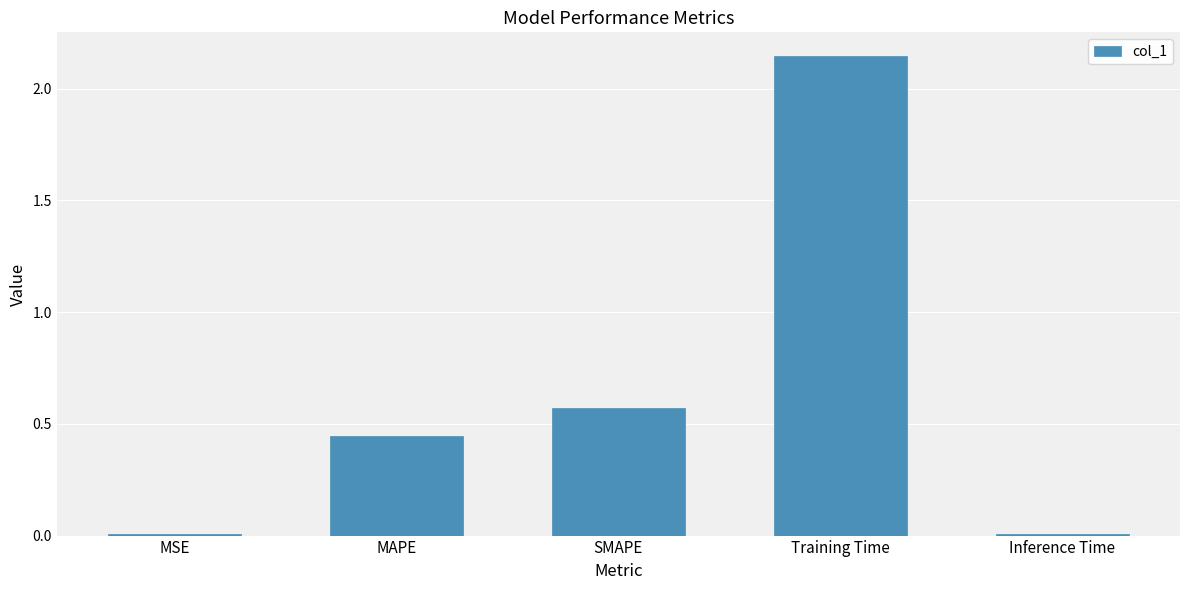

What is the difference between the values at Training Time and MAPE?

1.7